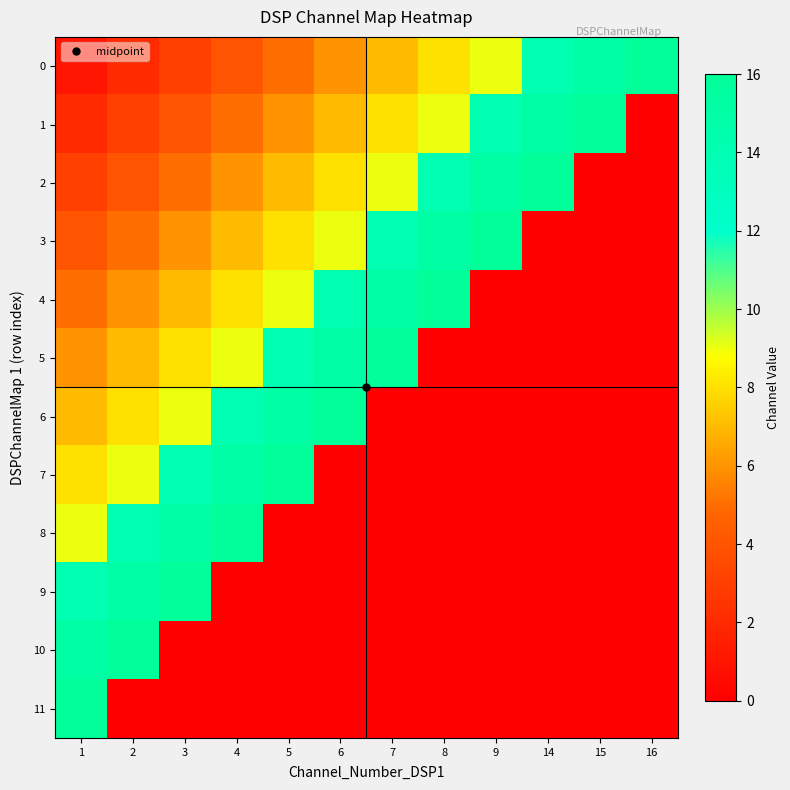

Rank the series at 1 from highest to lowest value.

11, 10, 9, 8, 7, 6, 5, 4, 3, 2, 1, 0